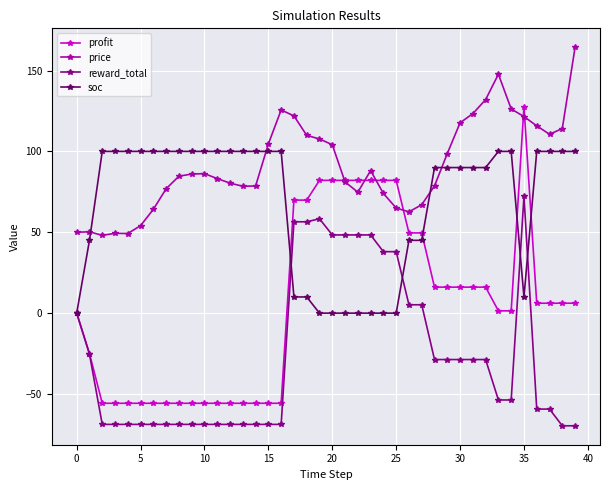

Which series has the largest range (max minus min)?

profit